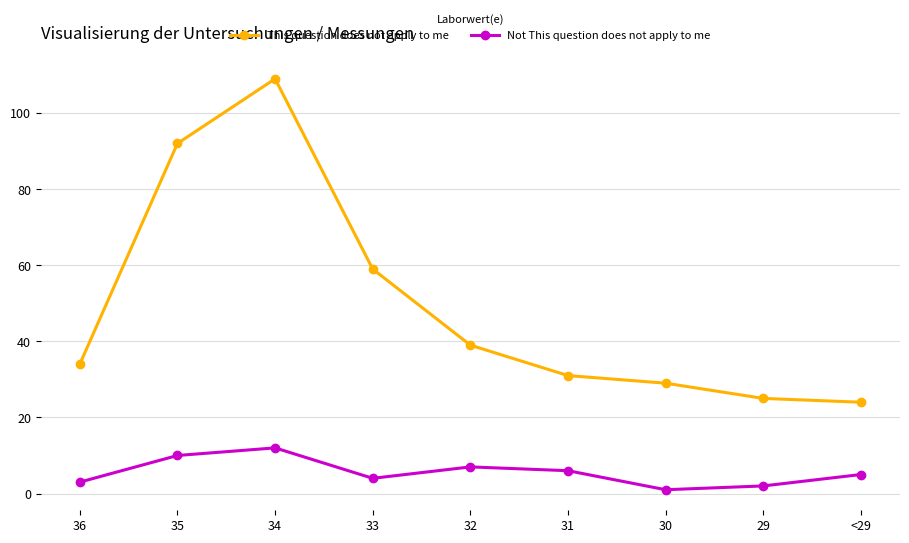

Count the number of data series in this chart.

2